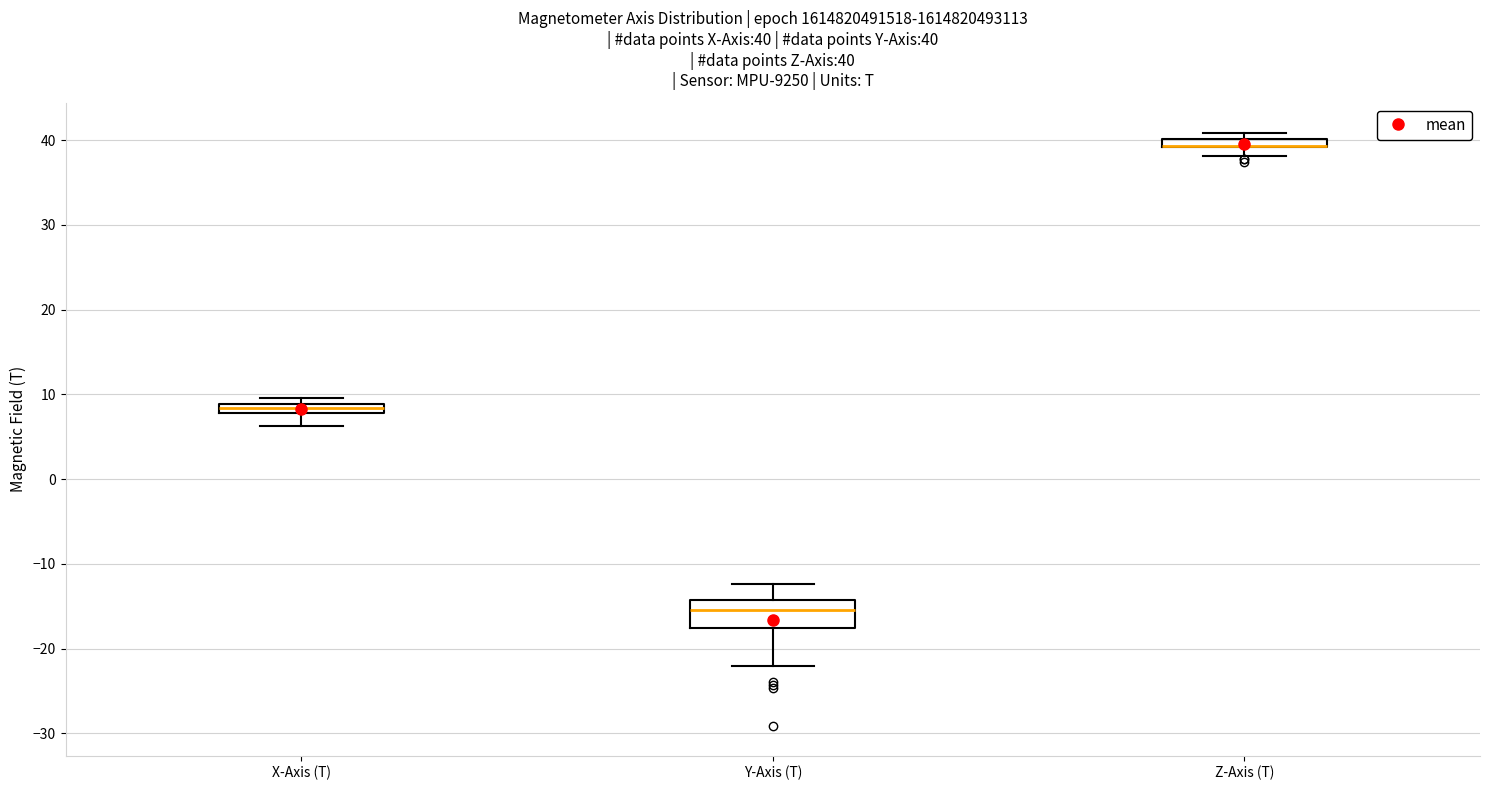

Which box is the tallest, from its lower edge to its upper edge?

Y-Axis (T)